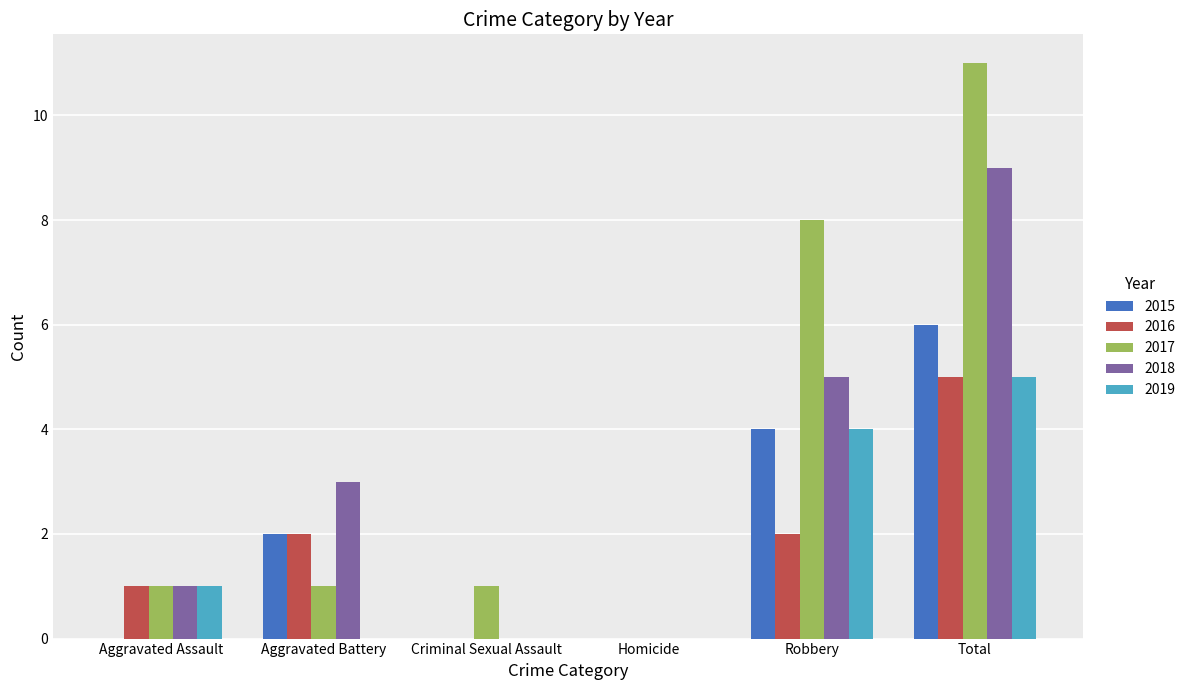

What is the maximum value for 2017?

11